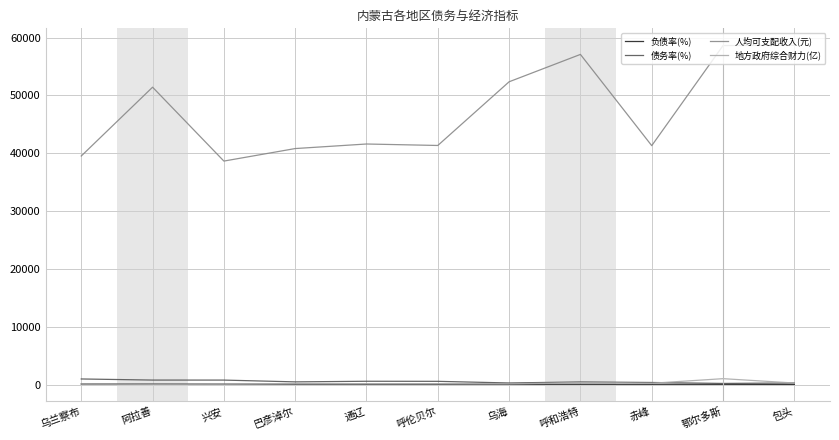

What is the minimum value for 负债率(%)?

16.3